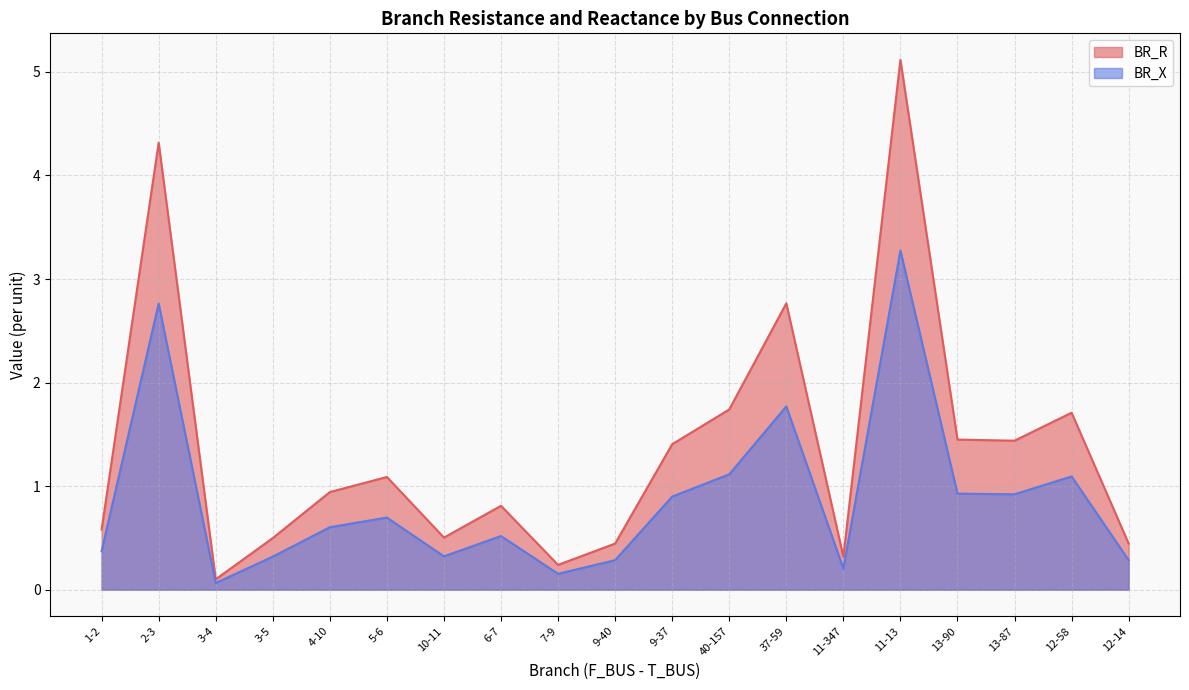

True or false: BR_X and BR_R intersect in this chart.

False